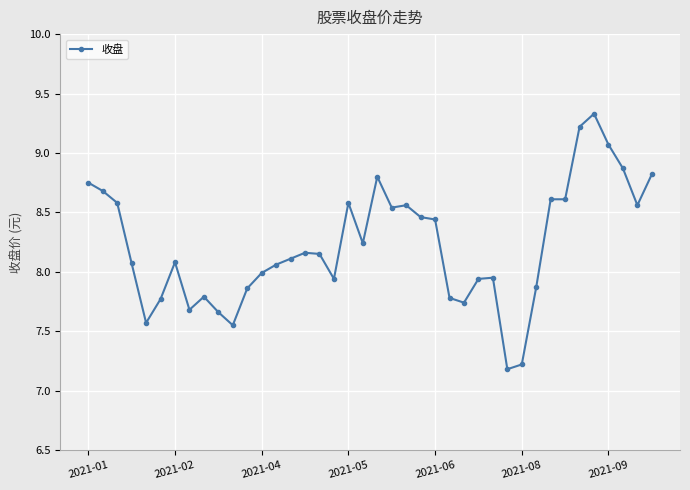

What is the value of the 2nd point from the left?

8.7